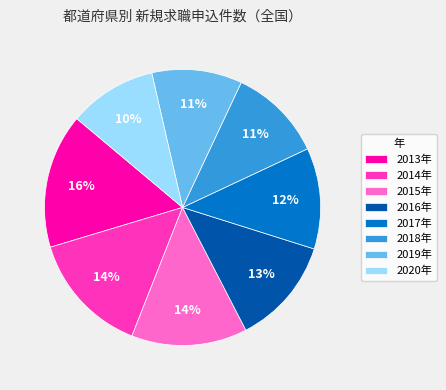

Is 2014年 the majority of the pie?

No